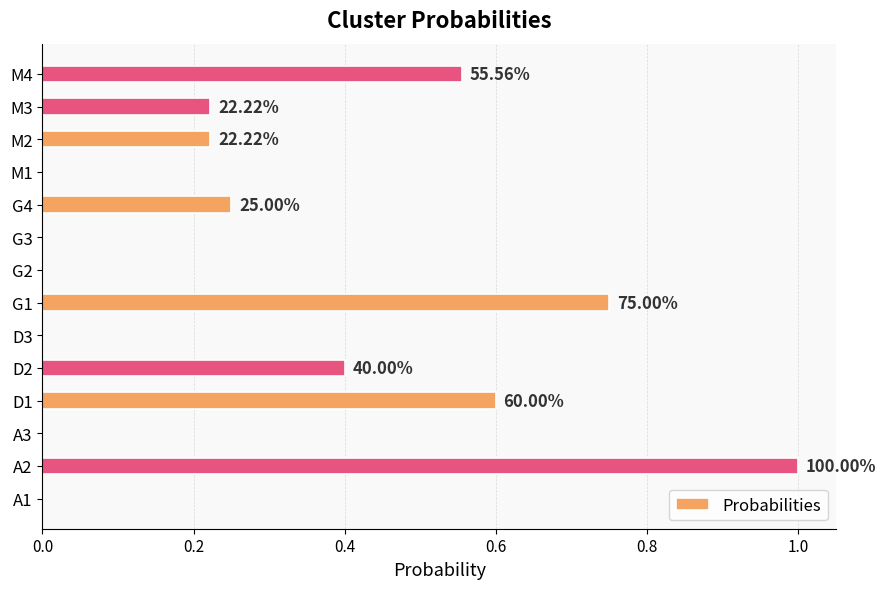

Count the values in the range 0 to 1.

14